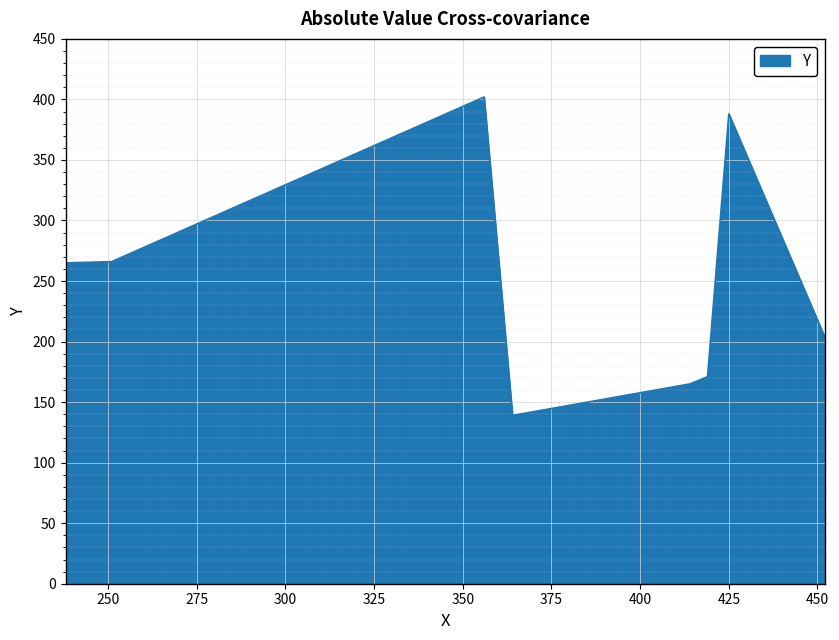

What is the maximum value shown in the chart?

402